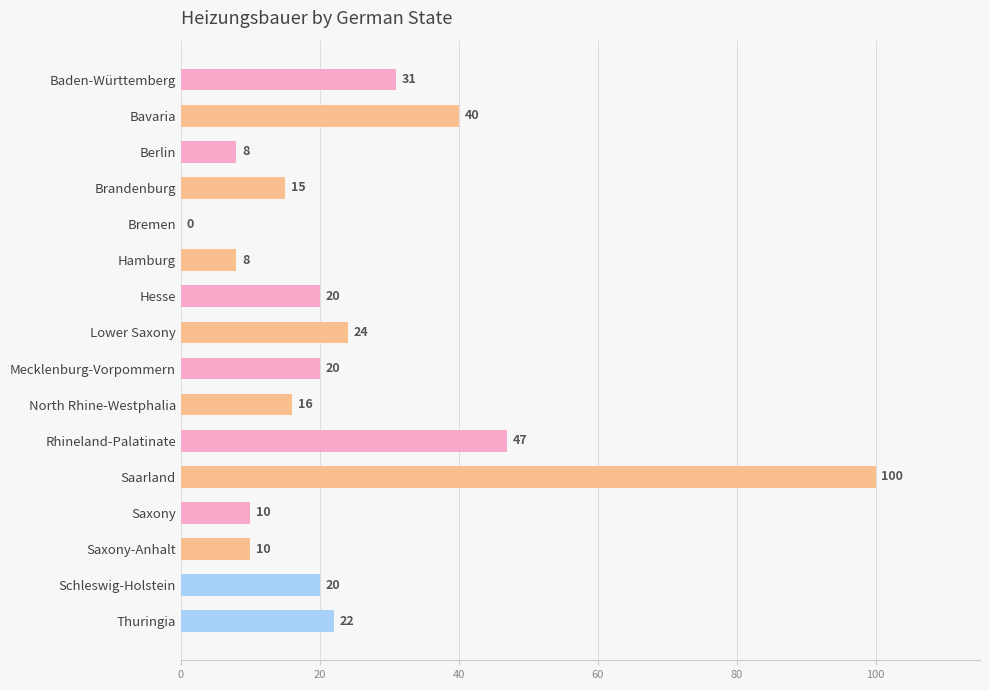

What is the maximum value shown in the chart?

100